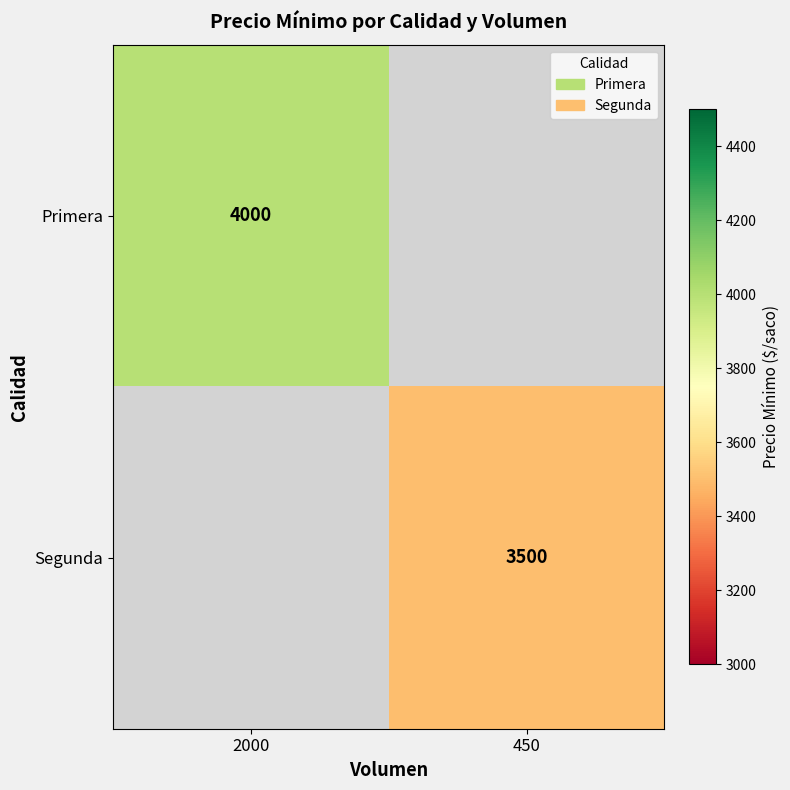

Which category has the lowest value across all series?

450